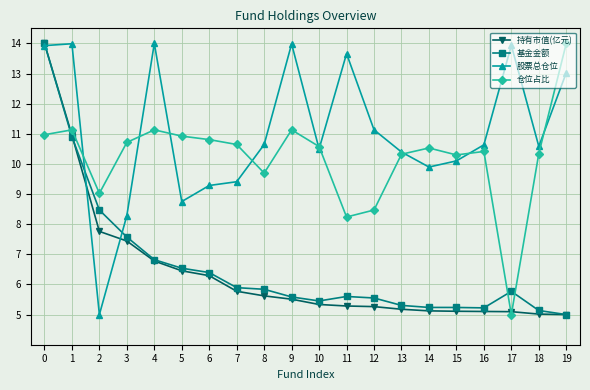

What is the value of the 仓位占比 point at the 17th from the left?

10.4